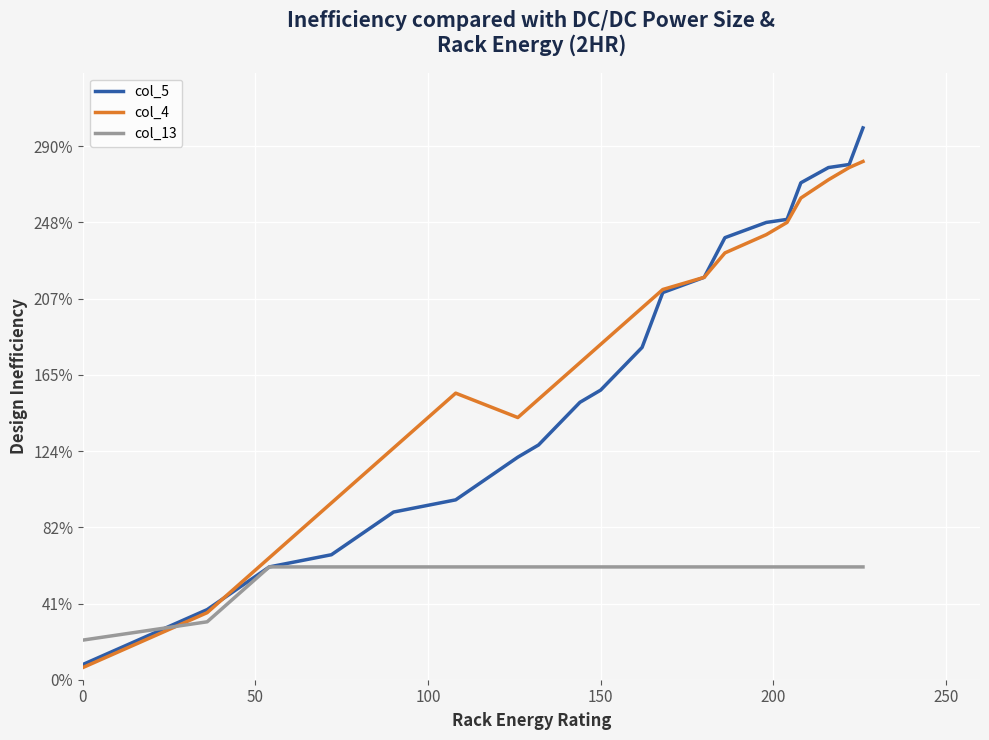

What is the sum of all col_4 values?

2164